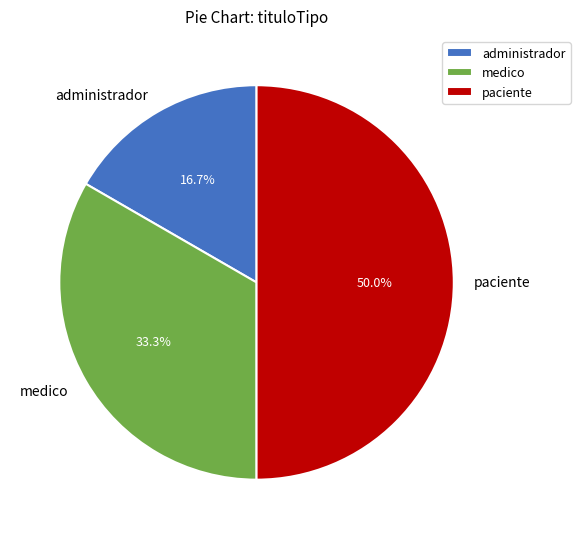

What percentage do medico and paciente together represent?

83.3%